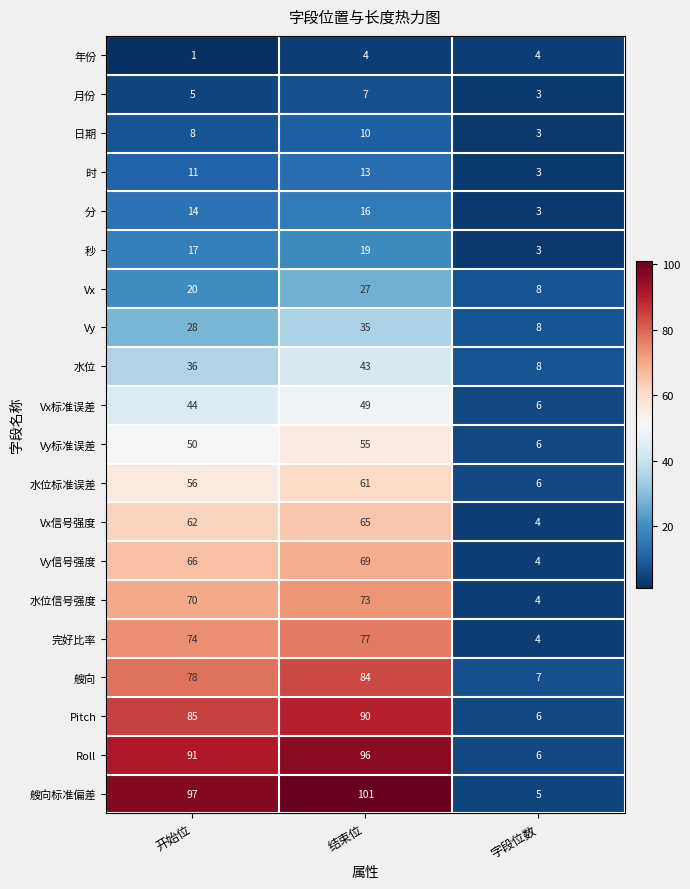

Rank the categories by 艘向标准偏差 value from highest to lowest.

结束位, 开始位, 字段位数